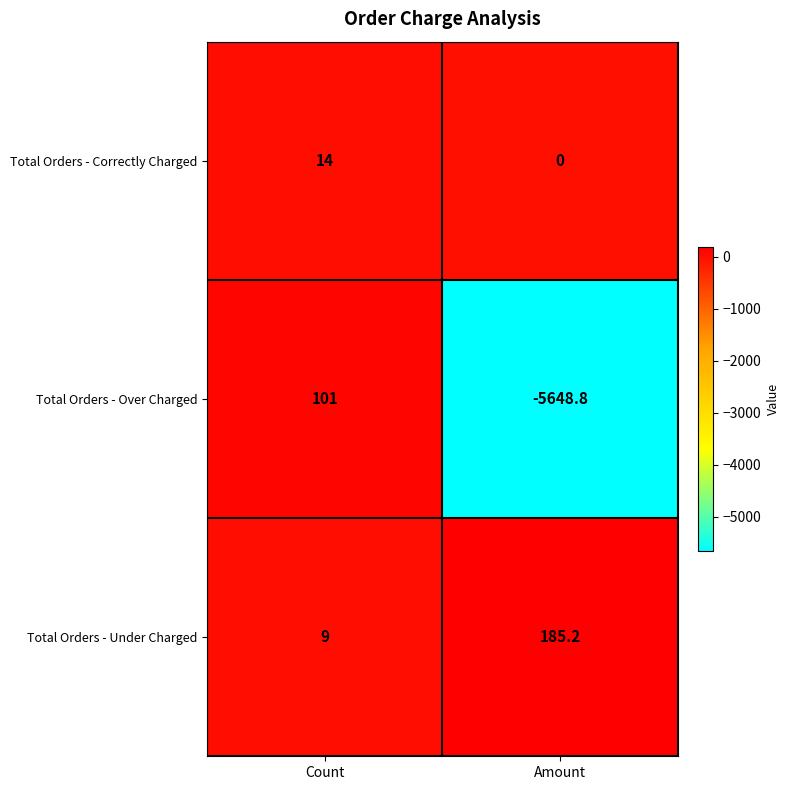

Reading right to left, list all the values displayed in this chart.

Total Orders - Correctly Charged: 0.0	14.0
Total Orders - Over Charged: -5648.8	101.0
Total Orders - Under Charged: 185.2	9.0